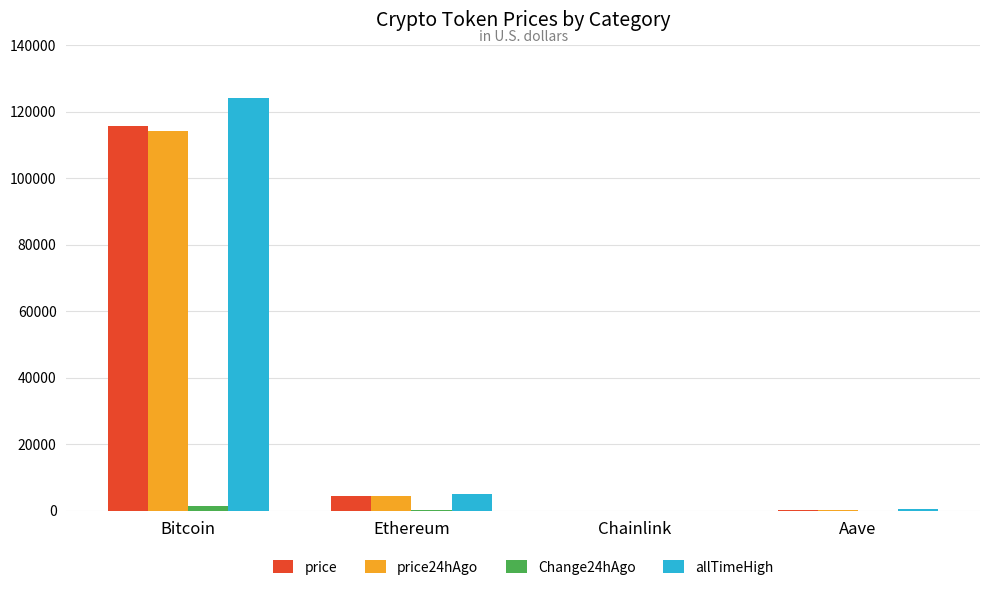

The price series shows 166575.5 at Bitcoin. True or false?

False